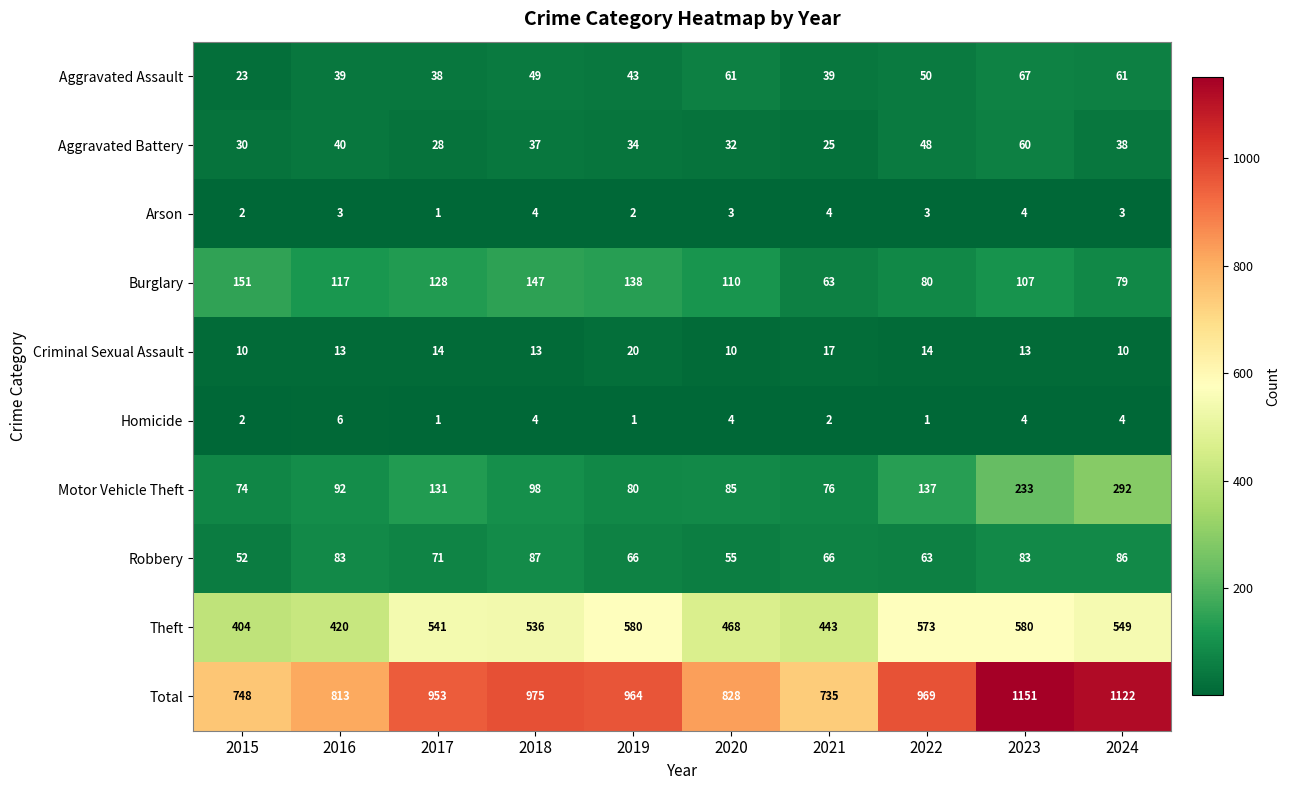

What is the difference between the maximum and minimum values in the Burglary series?

88